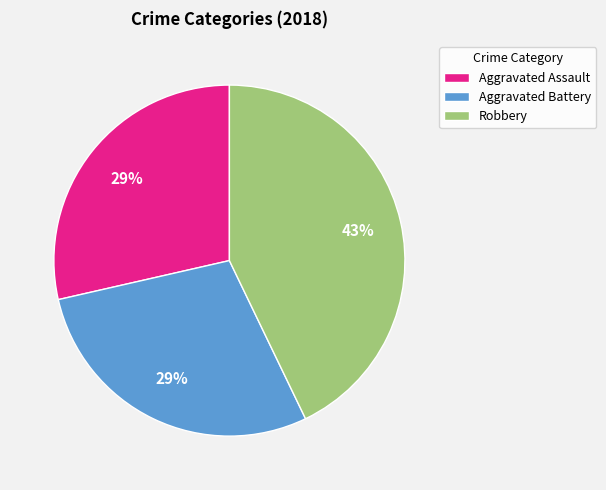

True or false: Robbery accounts for 43% of the total.

True